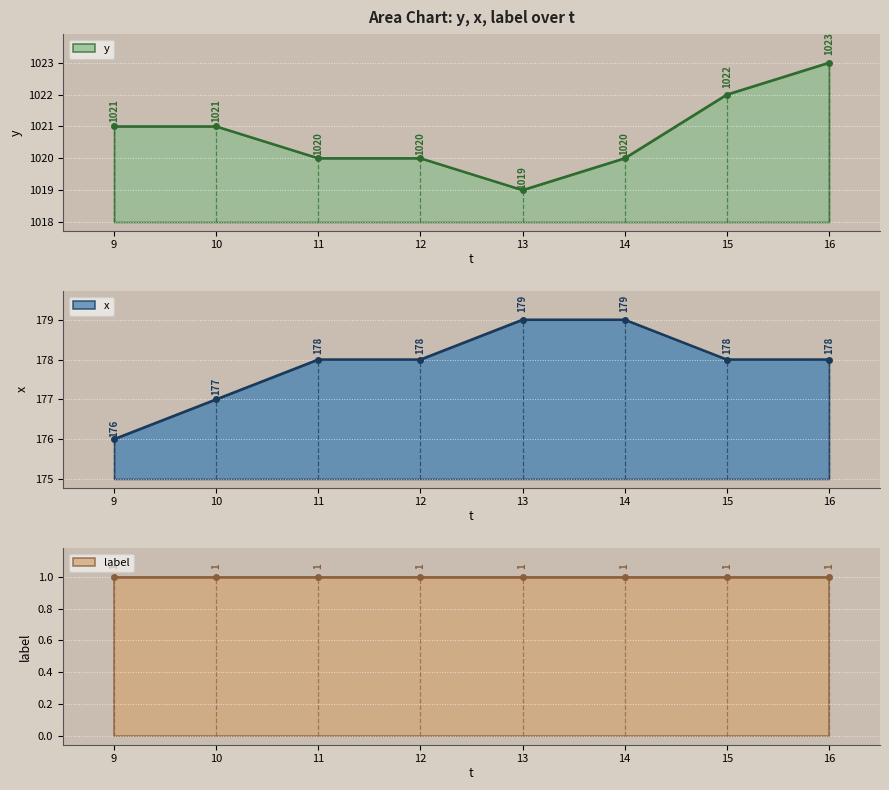

Which series has the largest range (max minus min)?

y